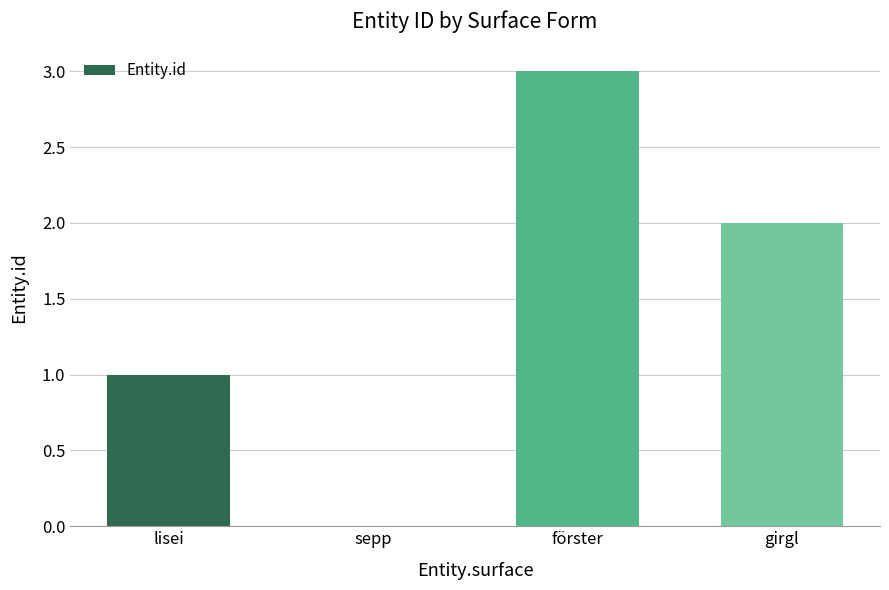

What is the average value?

2